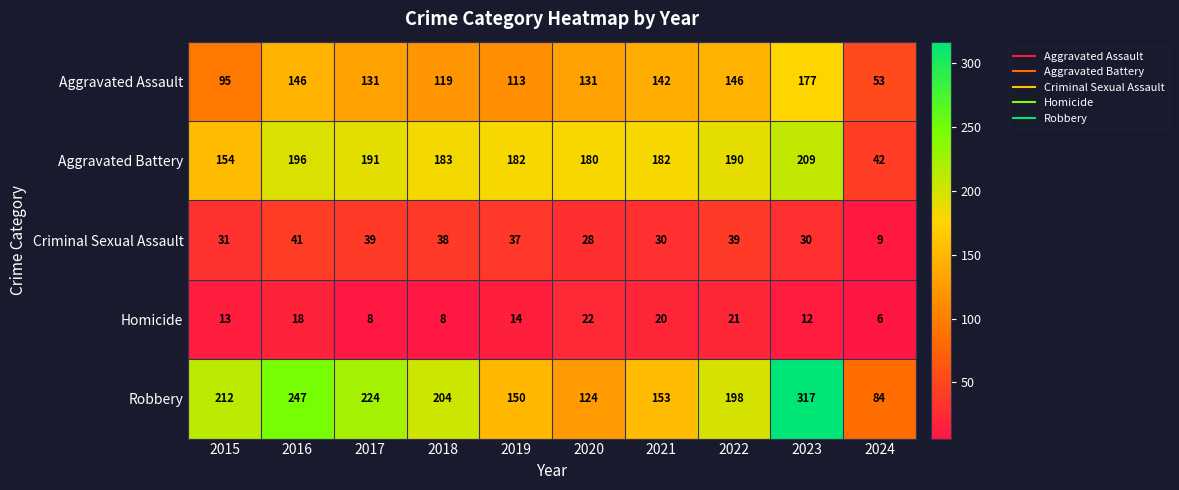

What is the difference between the maximum and minimum values in the Aggravated Battery series?

167